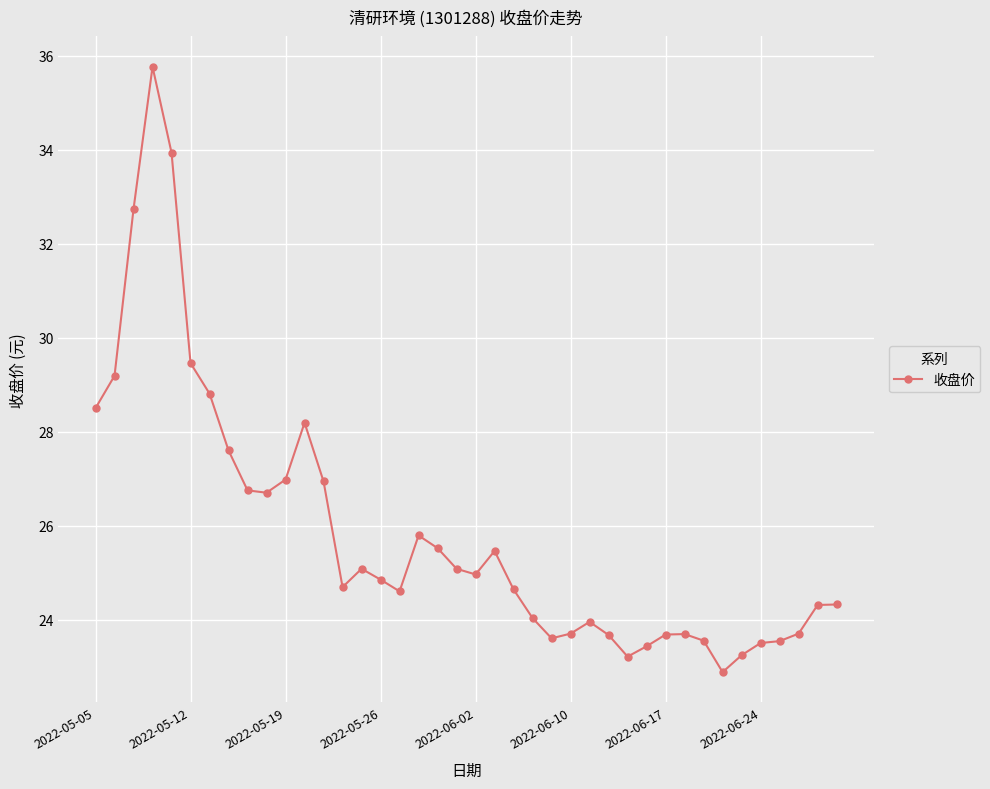

What is the difference between the second highest and second lowest values?

10.7